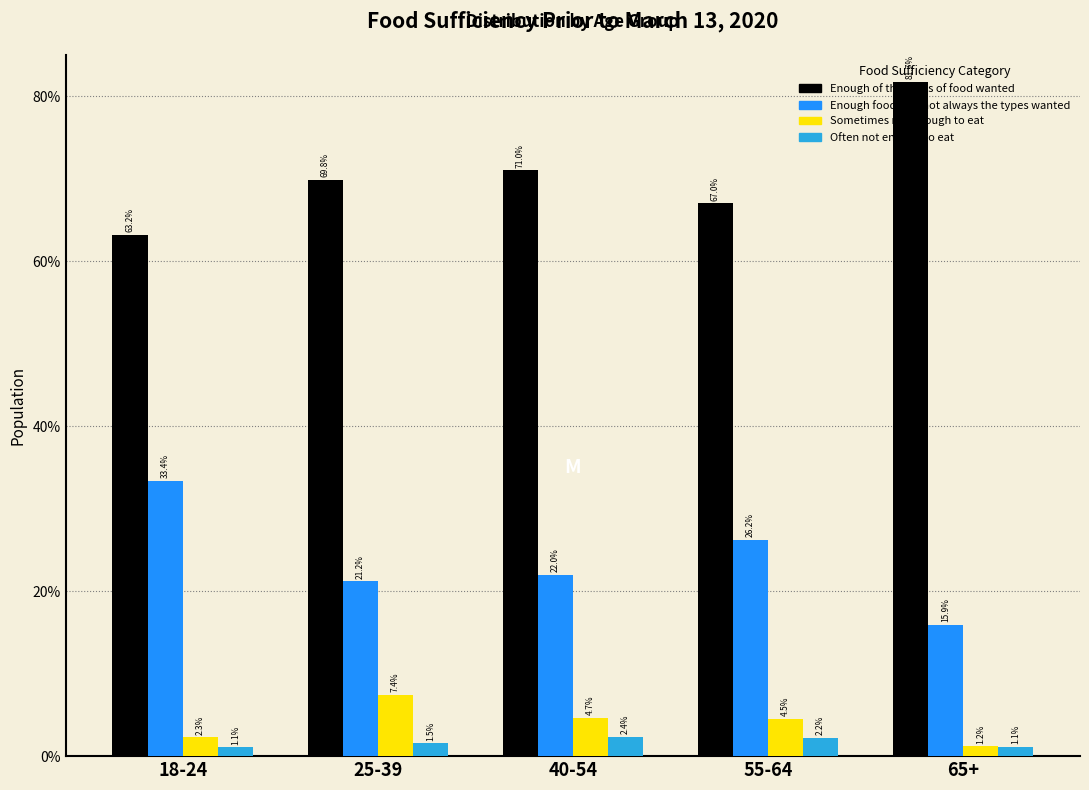

At which label is Sometimes not enough to eat closest to 4?

55-64